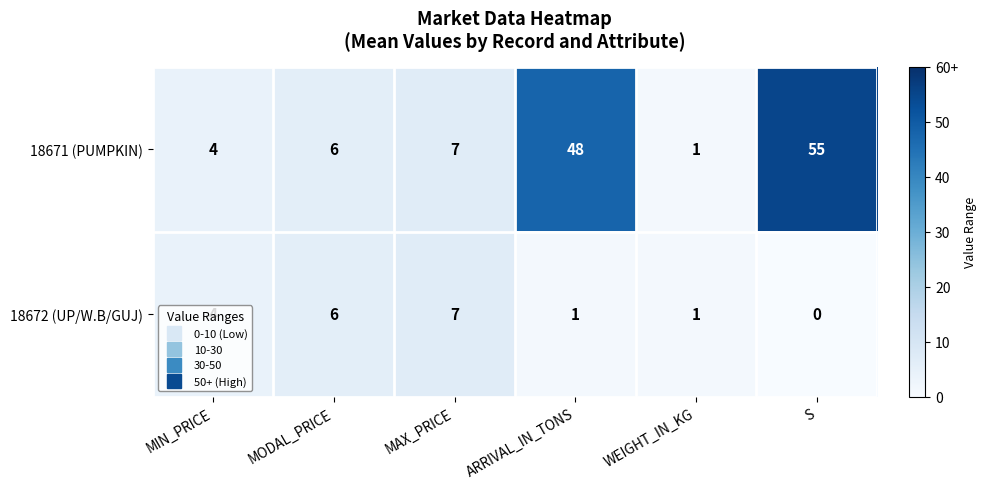

At which label is 18671 (PUMPKIN) closest to 28?

ARRIVAL_IN_TONS